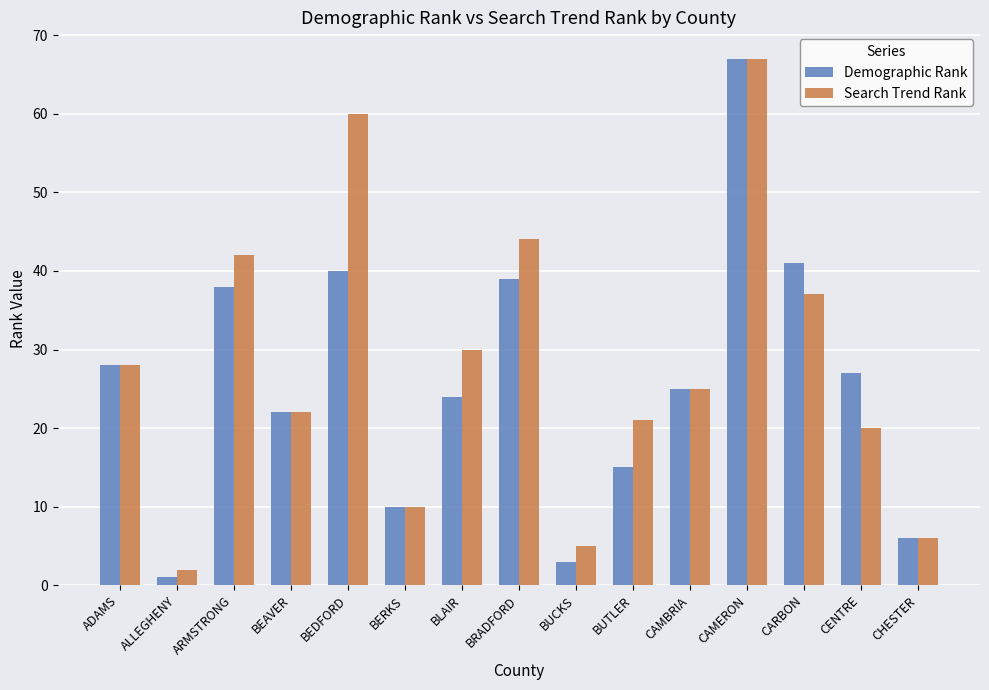

The value of Search Trend Rank at CHESTER is 9. True or false?

False